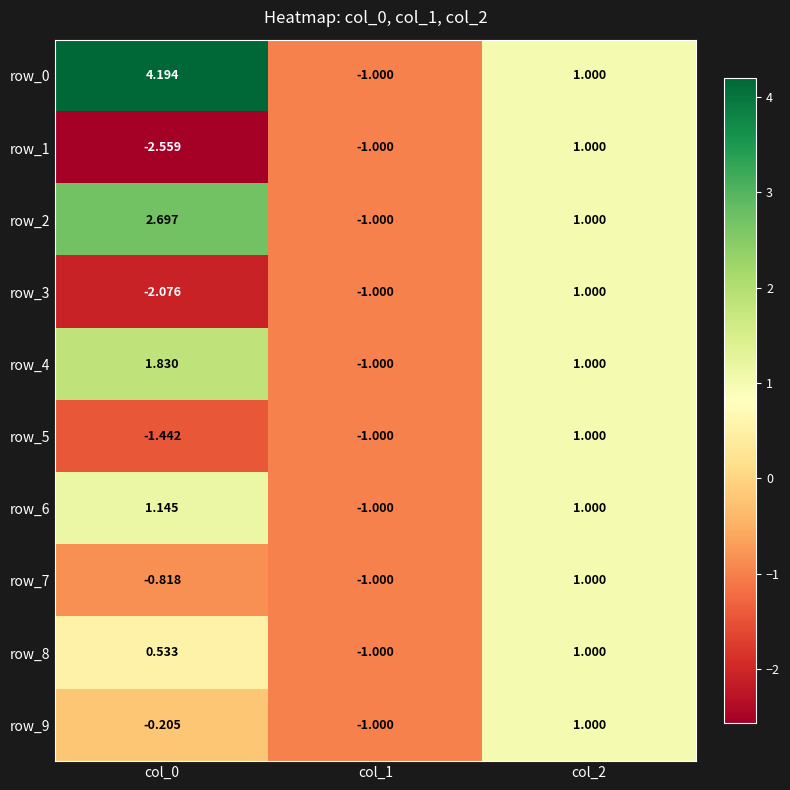

Which series has the largest range (max minus min)?

row_0